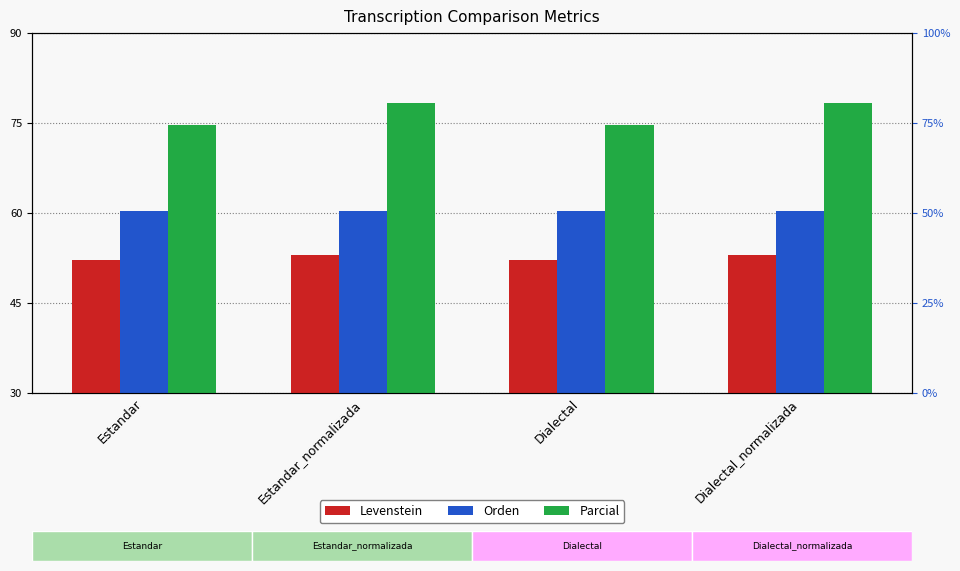

How many bars are there in each group?

3